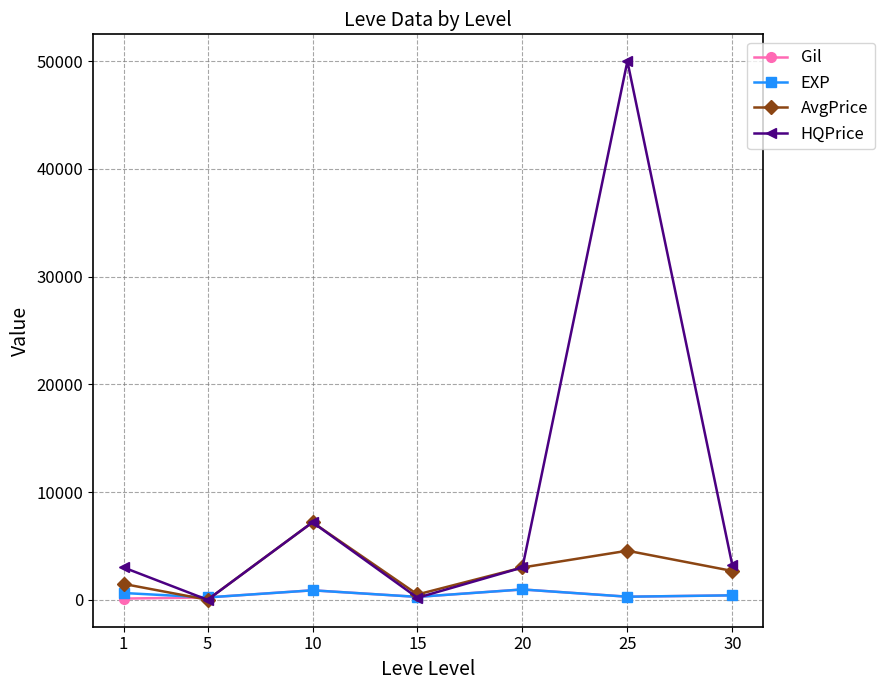

How many interior local valleys does the AvgPrice series have?

2